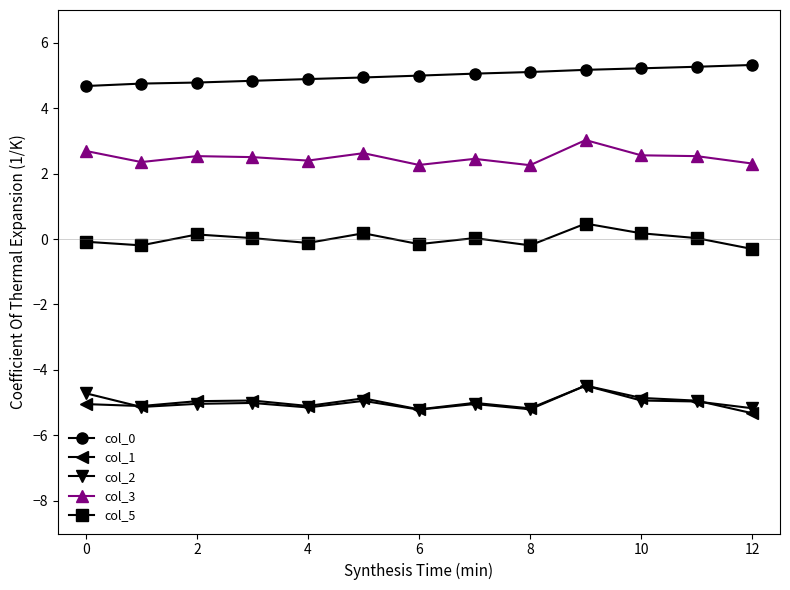

What is the smallest value displayed?

-5.3